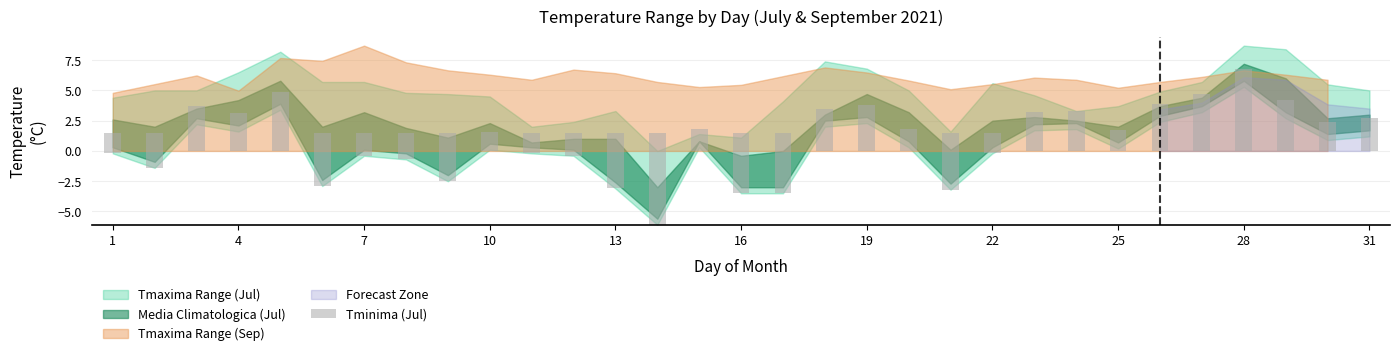

What is the difference between the maximum and minimum values?

6.0